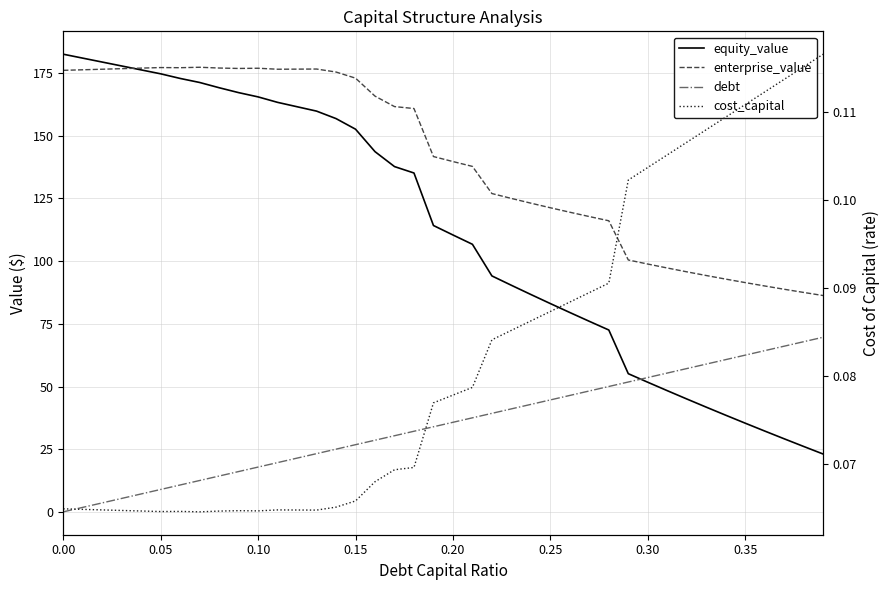

The value of enterprise_value at 0.15 is 272.1. True or false?

False